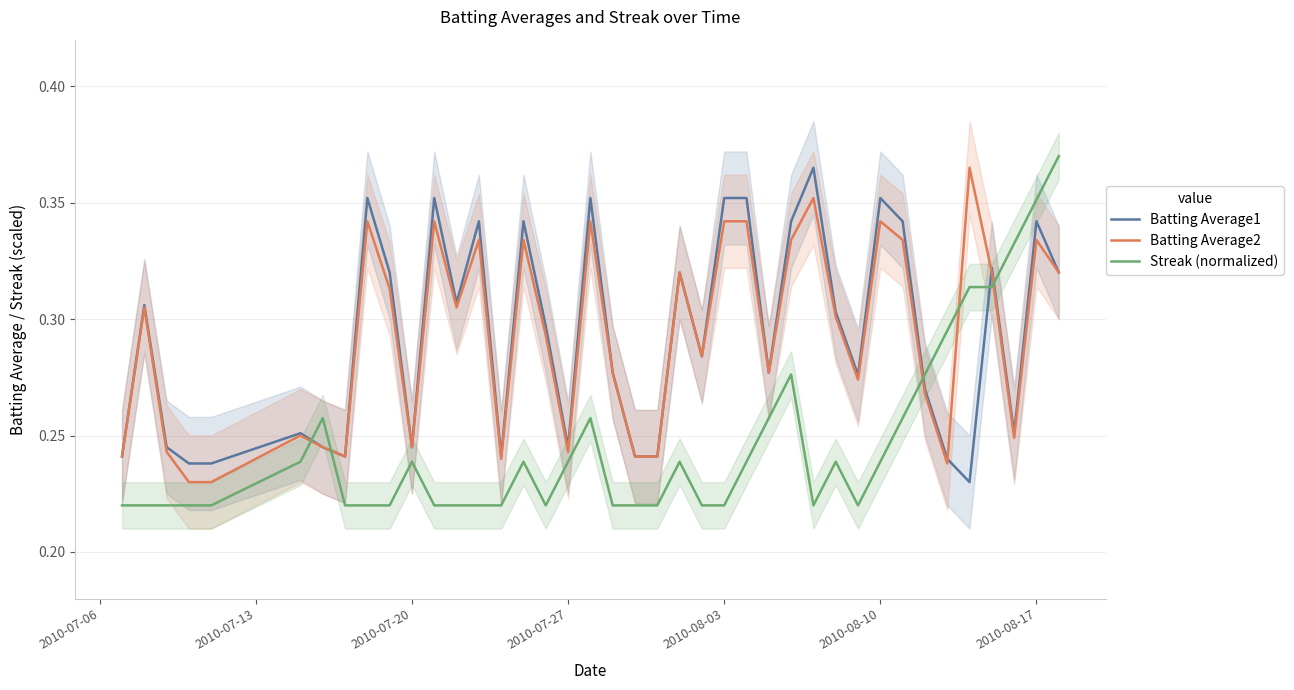

How many interior local valleys does the Batting Average1 series have?

10